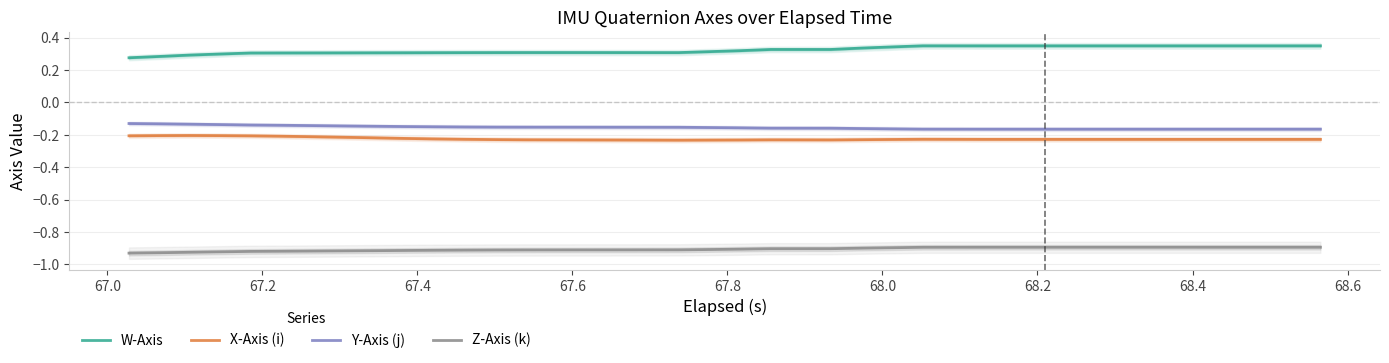

True or false: Y-Axis (j) and W-Axis intersect in this chart.

False